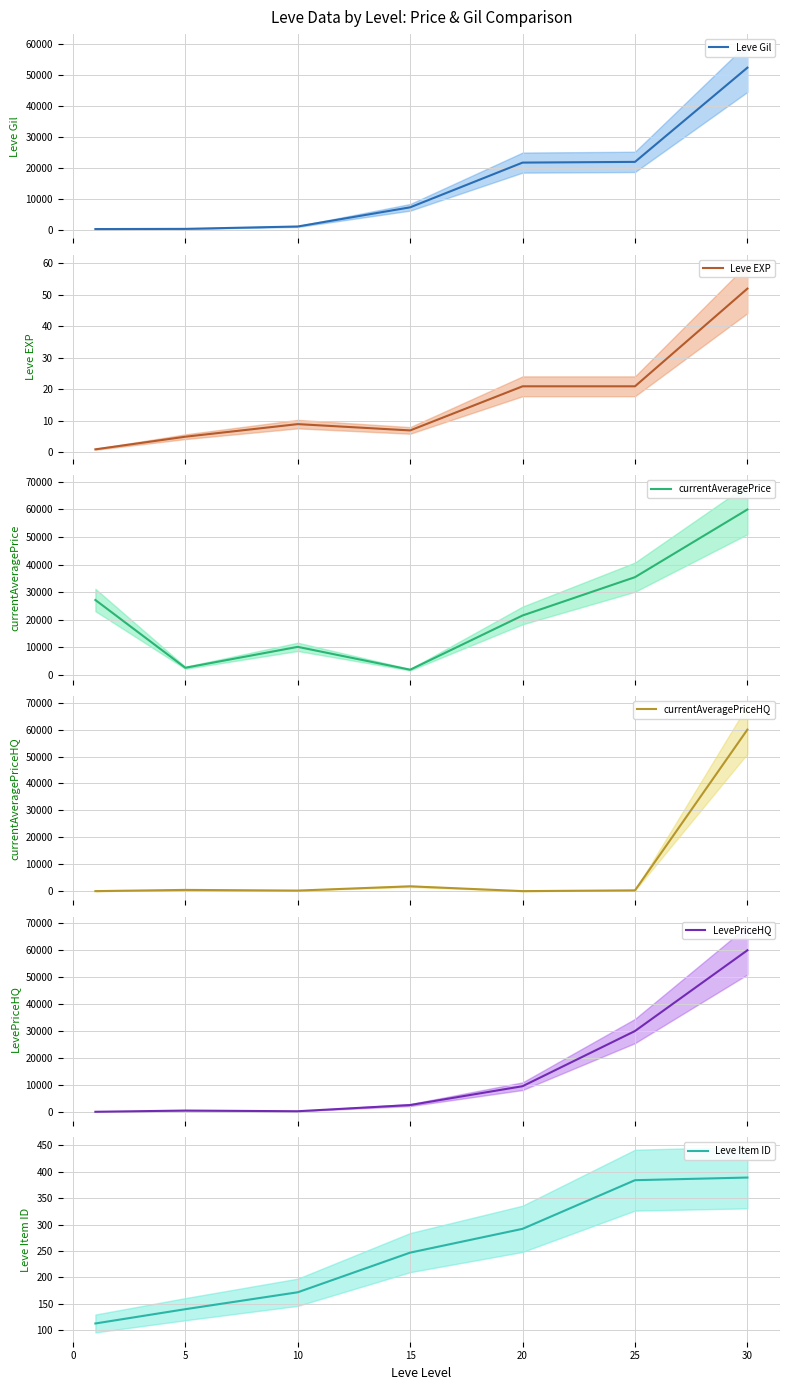

What is the maximum value for Leve Gil?

52220